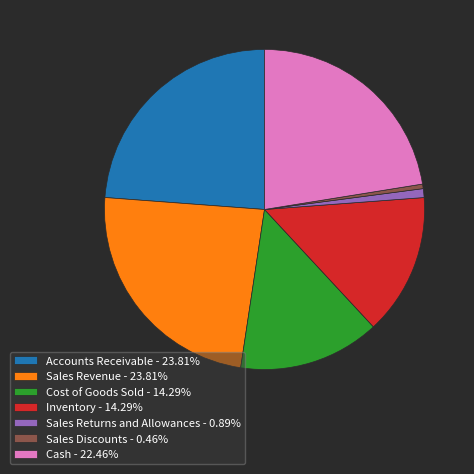

Is there a majority slice in this chart?

No